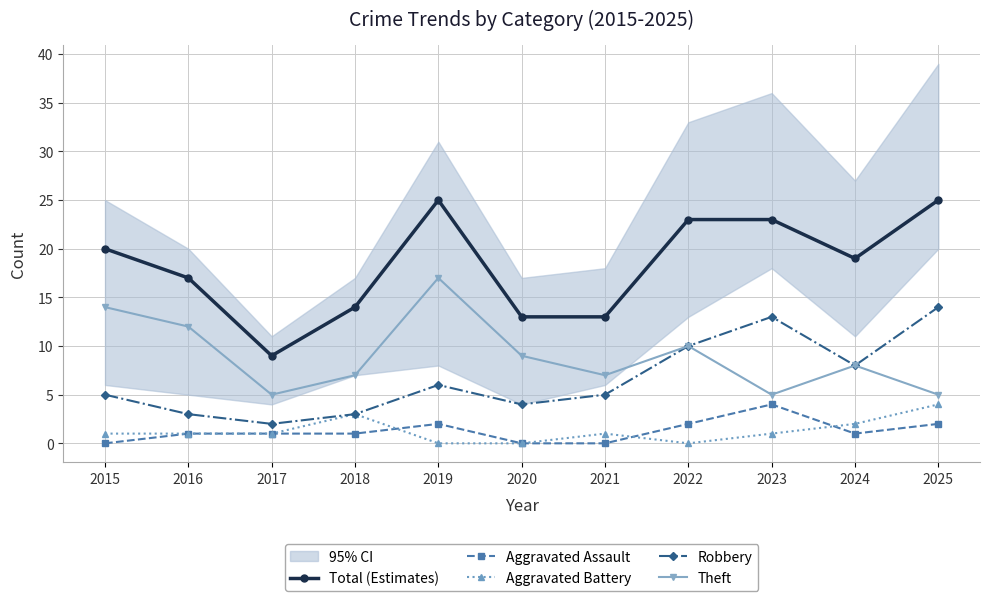

Reading right to left, extract all data points from this chart.

Total (Estimates): 25	19	23	23	13	13	25	14	9	17	20
Aggravated Assault: 2	1	4	2	0	0	2	1	1	1	0
Aggravated Battery: 4	2	1	0	1	0	0	3	1	1	1
Robbery: 14	8	13	10	5	4	6	3	2	3	5
Theft: 5	8	5	10	7	9	17	7	5	12	14